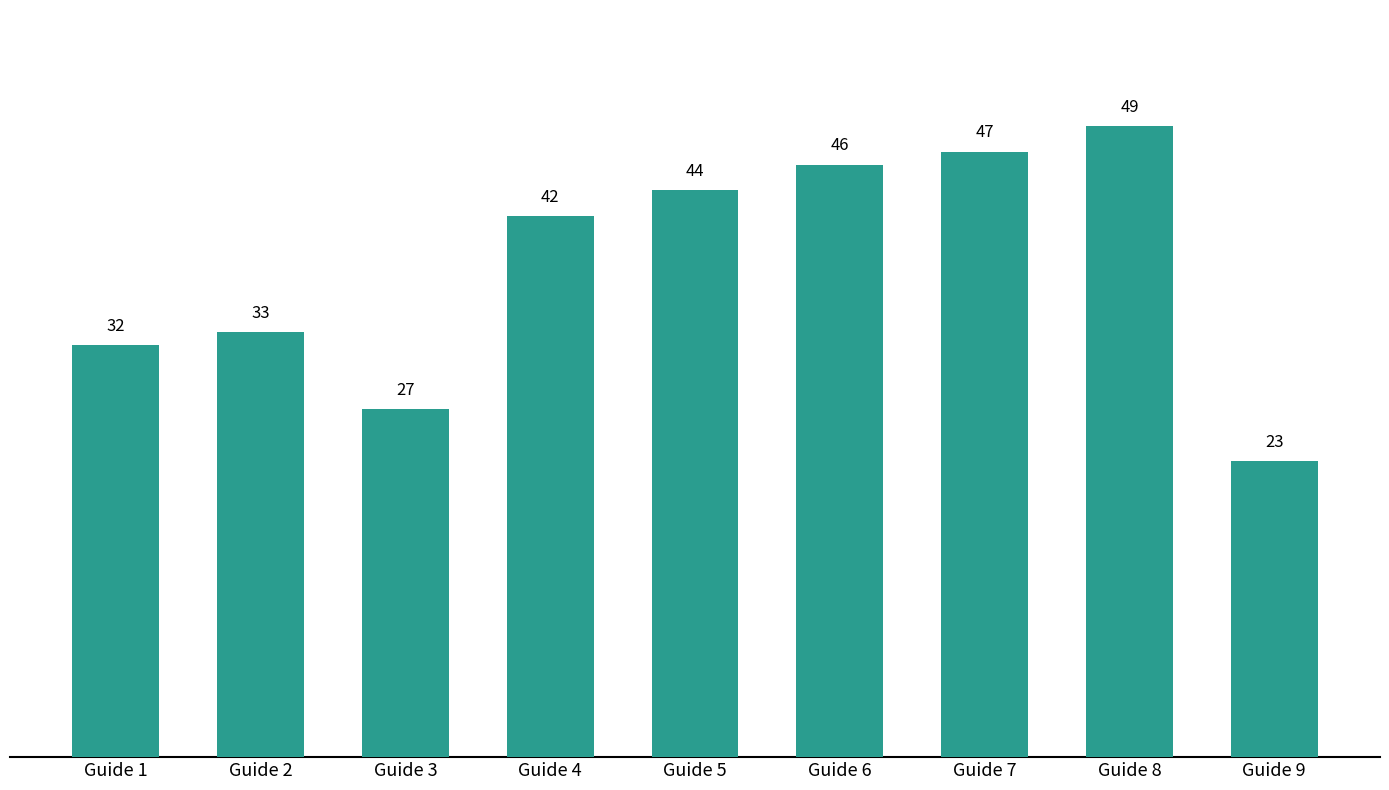

What is the value of the 6th bar from the left?

46